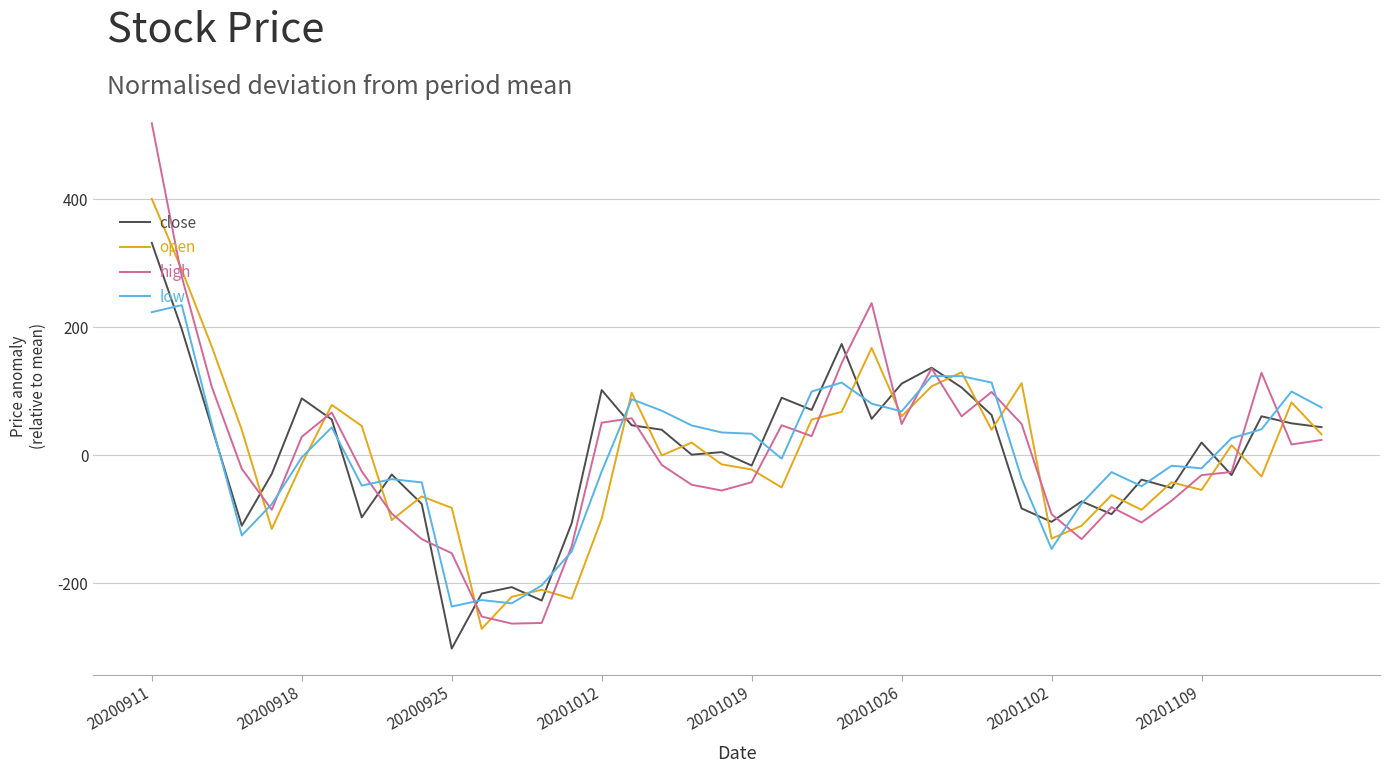

What is the maximum value for high?

518.7